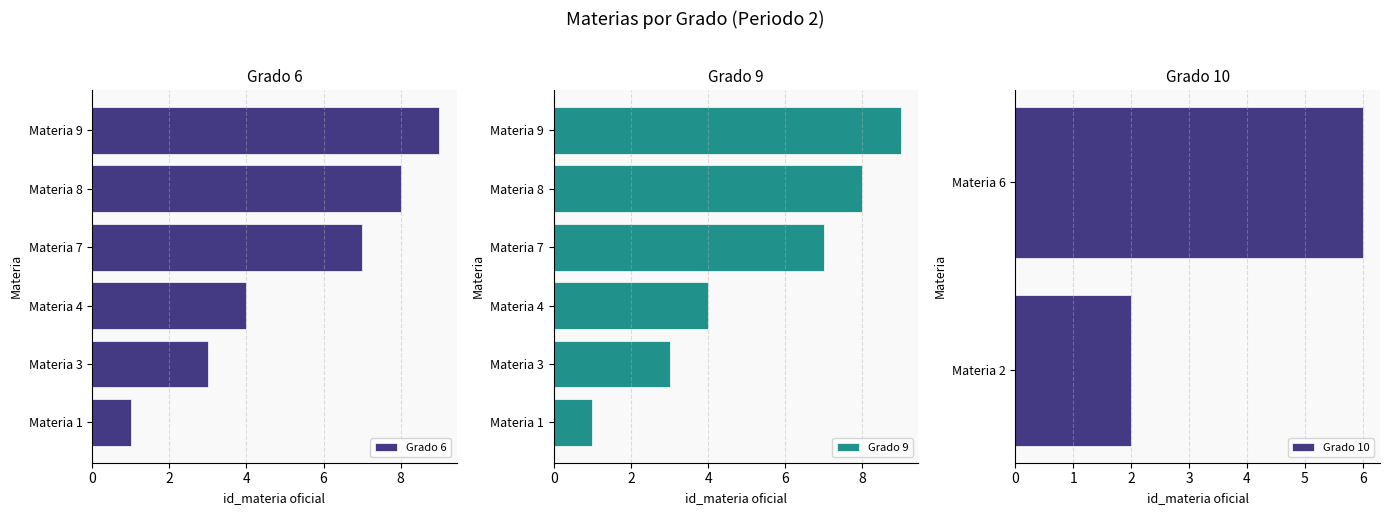

What is the greatest value displayed?

9